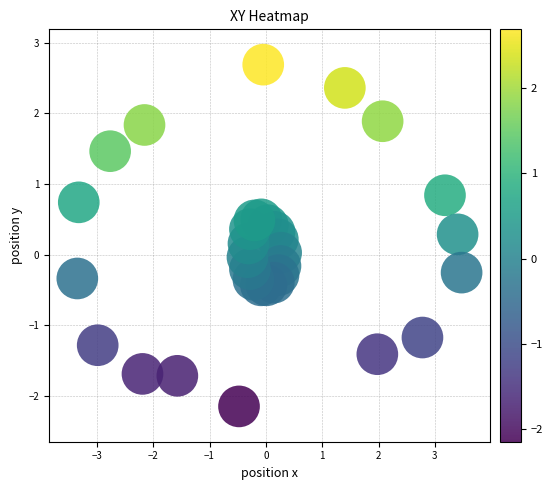

What is the range of X values (max minus min)?

6.8